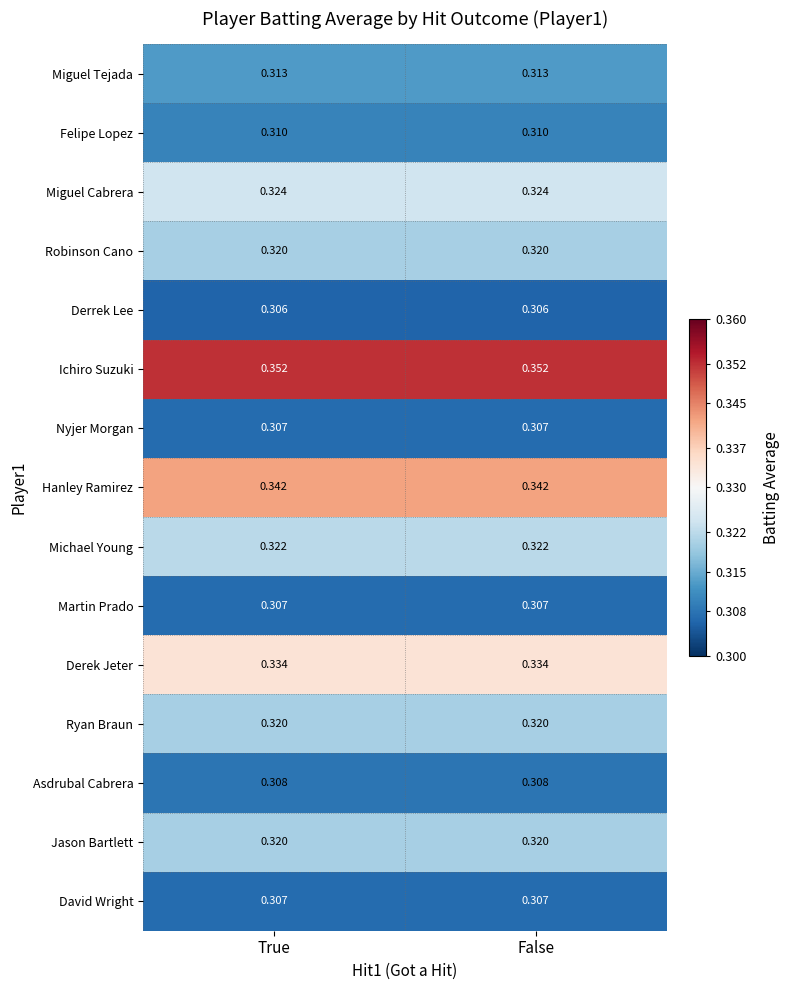

How many distinct data groups are displayed?

15